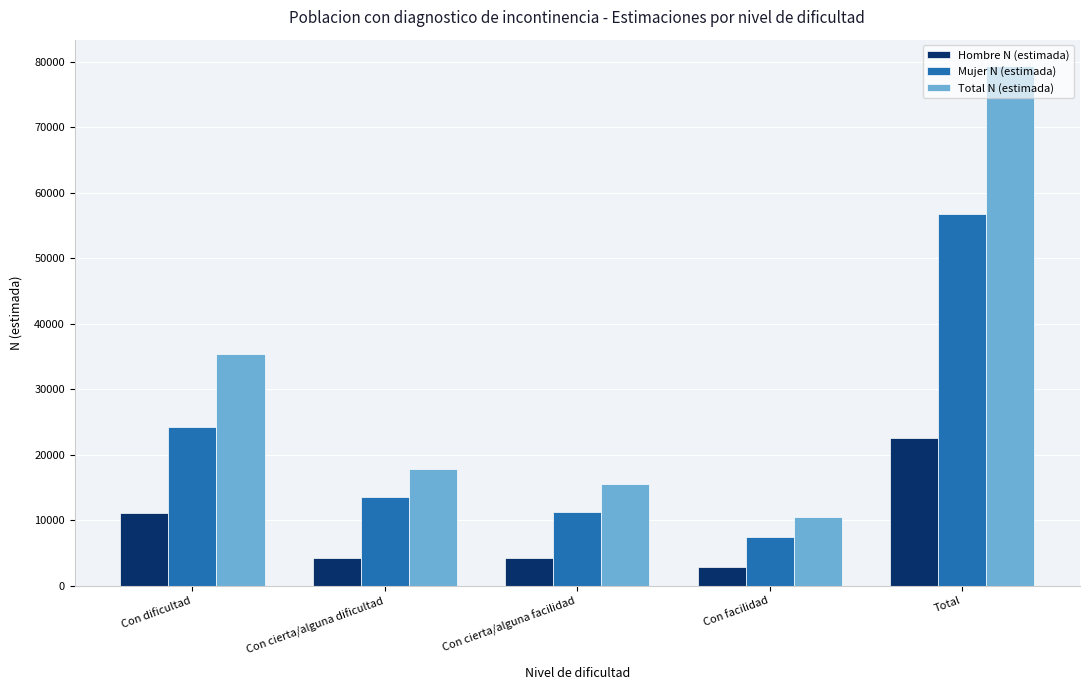

Is it true that Mujer N (estimada) equals 7869 at Con dificultad?

False